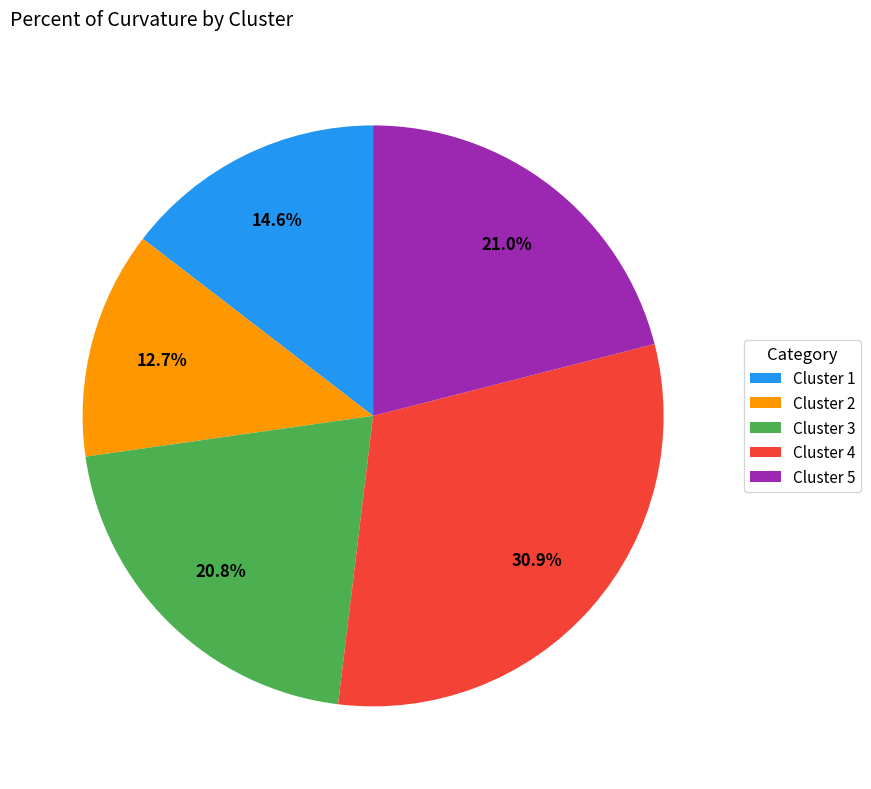

What is the ratio of the value at Cluster 5 to the value at Cluster 4?

0.7